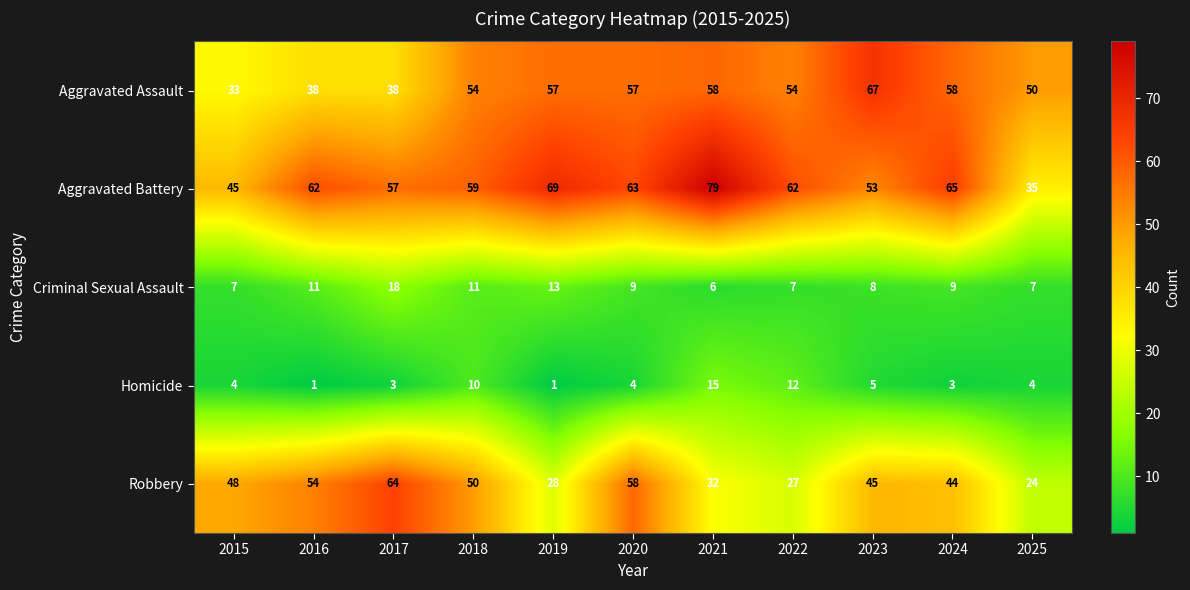

What is the greatest value displayed?

79